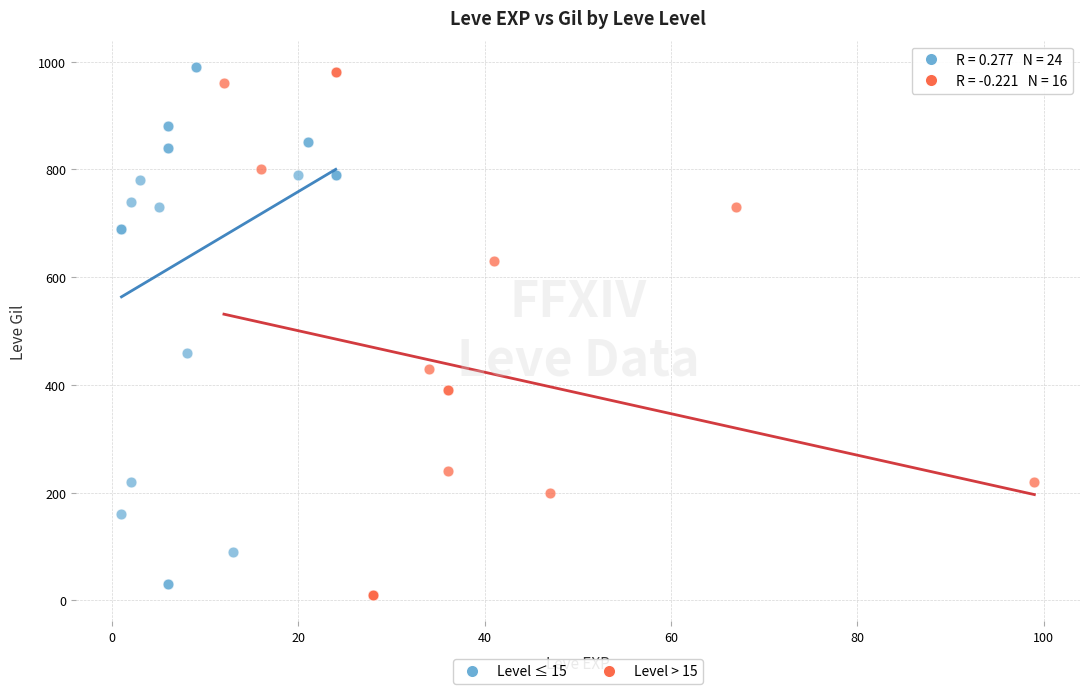

Which series contains the lowest Y value?

Level > 15